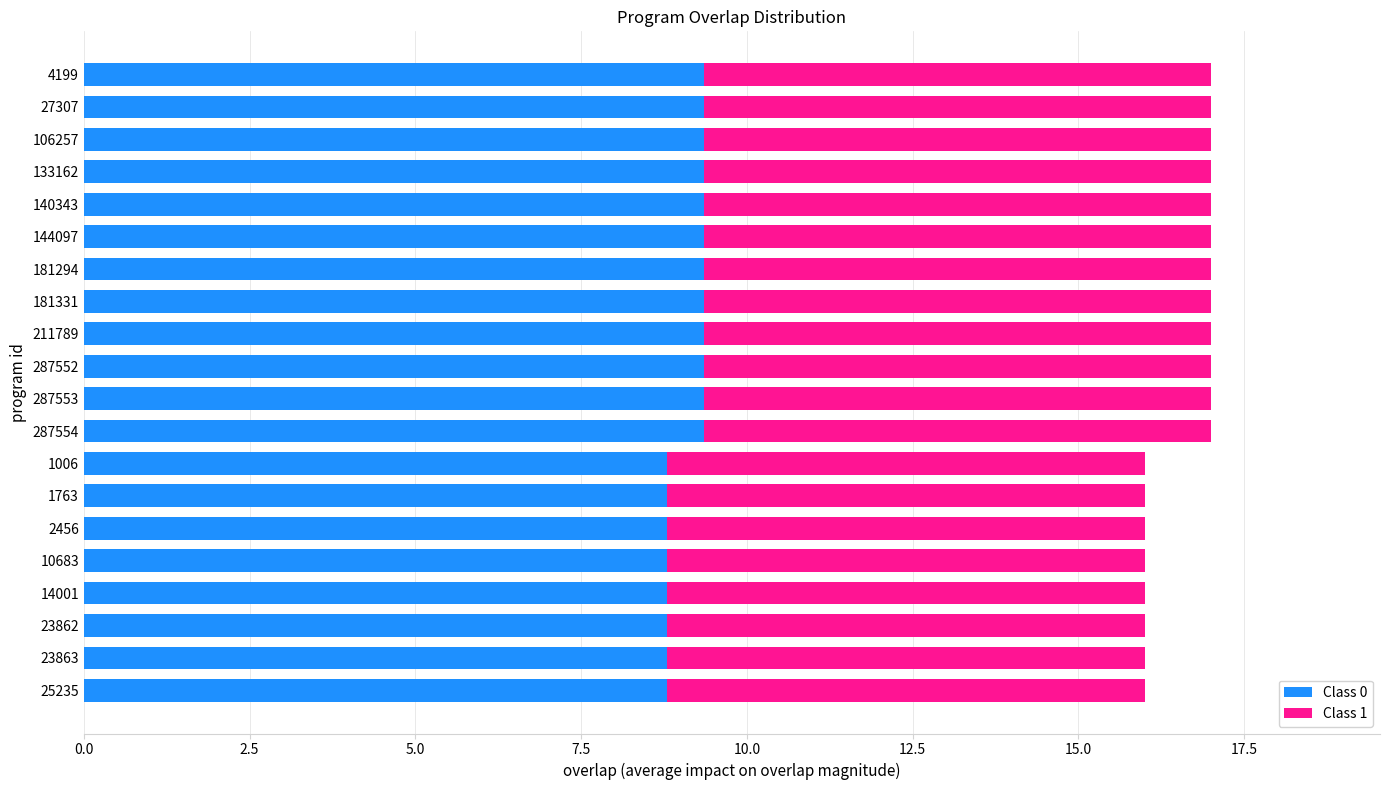

True or false: Class 0 has a value of 14.8 at 287553.

False